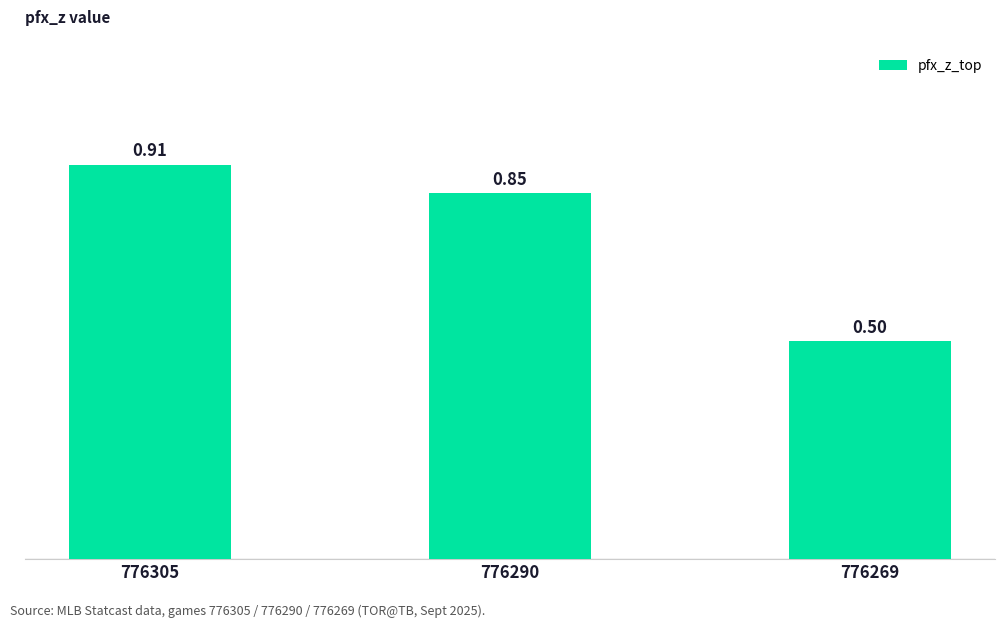

Count the values in the range 0 to 1.

3